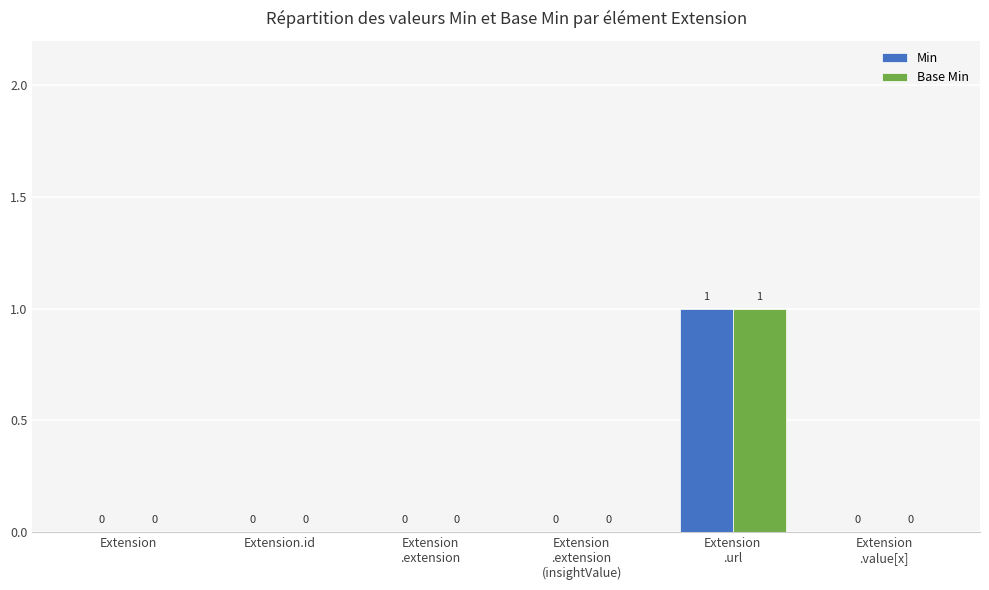

How many groups of bars are there?

6